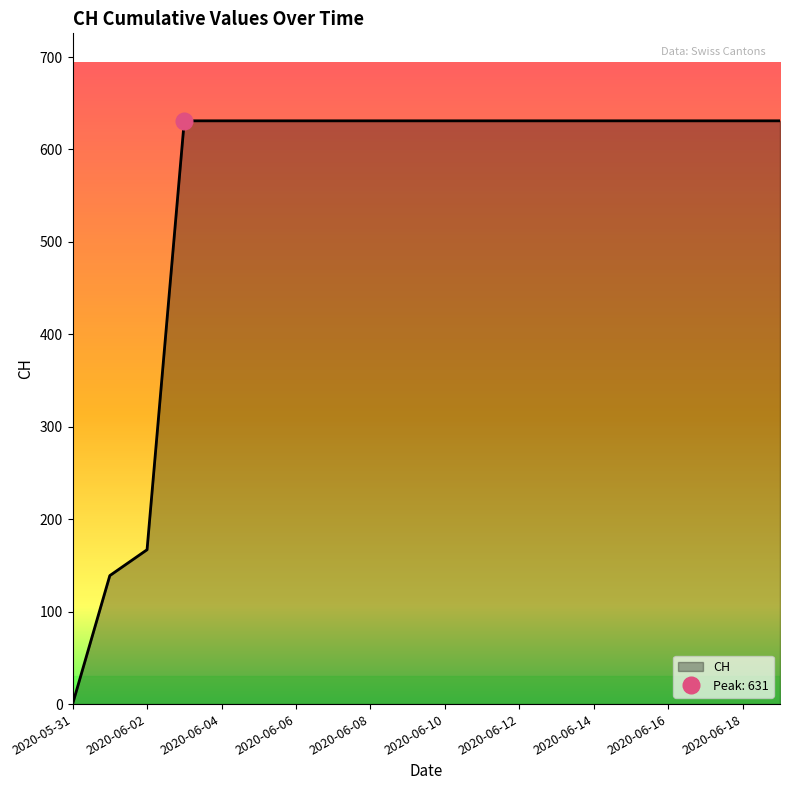

Reading left to right, what are all the values shown in this chart?

2020-05-31=0	2020-06-01=139	2020-06-02=167	2020-06-03=631	2020-06-04=631	2020-06-05=631	2020-06-06=631	2020-06-07=631	2020-06-08=631	2020-06-09=631	2020-06-10=631	2020-06-11=631	2020-06-12=631	2020-06-13=631	2020-06-14=631	2020-06-15=631	2020-06-16=631	2020-06-17=631	2020-06-18=631	2020-06-19=631